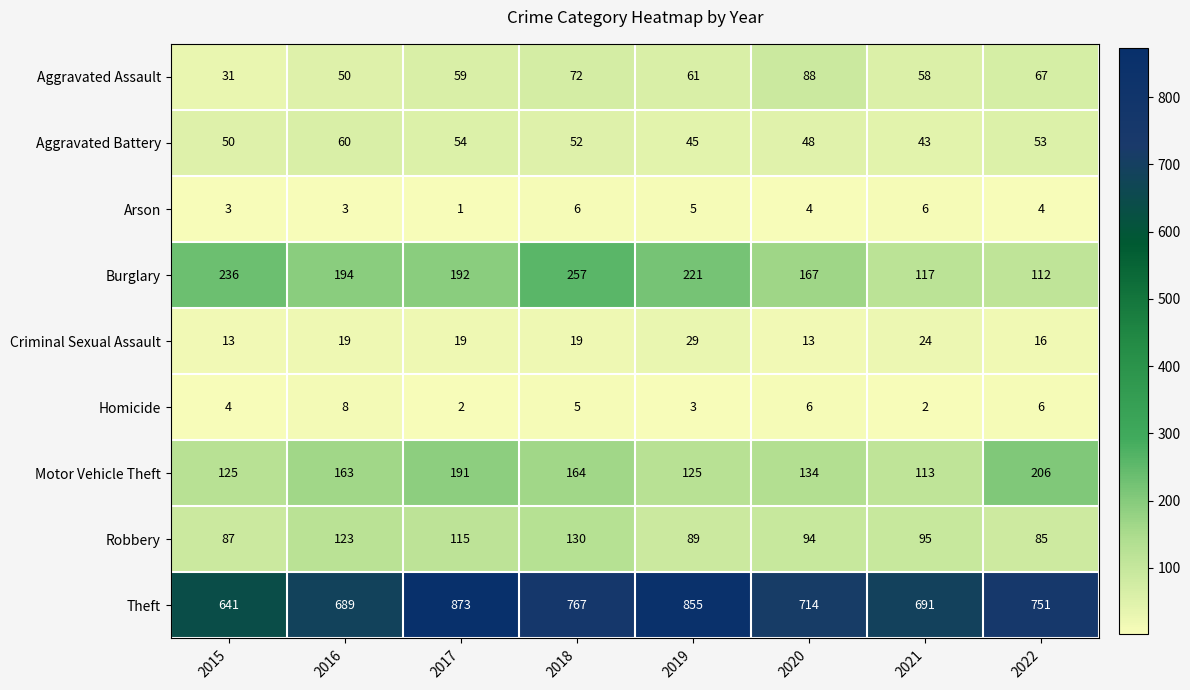

What is the sum of the Aggravated Battery values at 2020 and 2019?

93